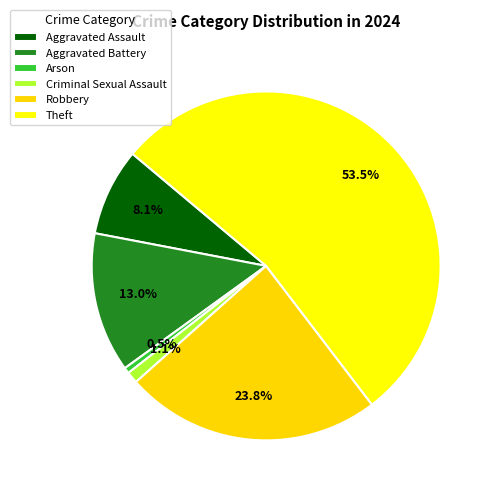

To the nearest percent, what is the combined percentage of Robbery and Aggravated Assault?

32%